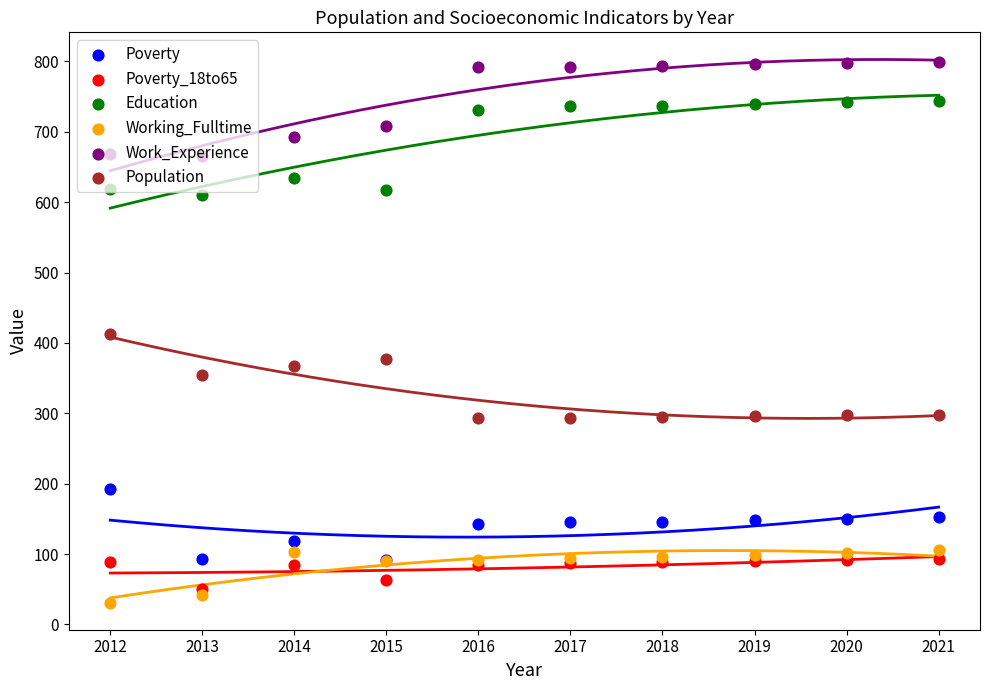

Which series contains the lowest Y value?

Working_Fulltime